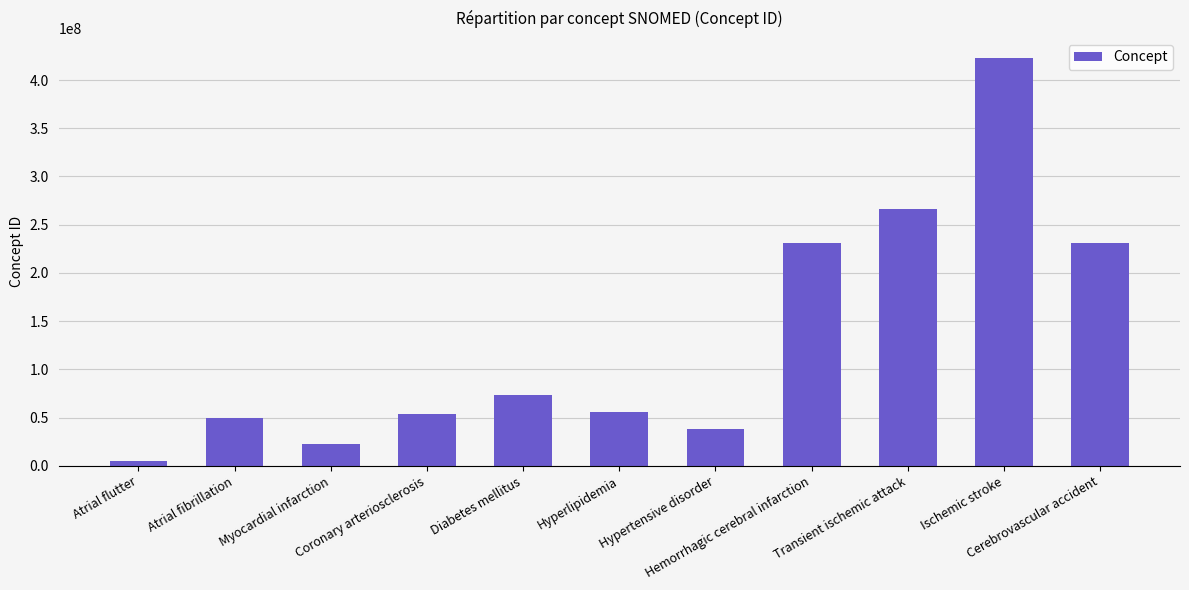

What is the label of the 8th bar from the right?

Coronary arteriosclerosis